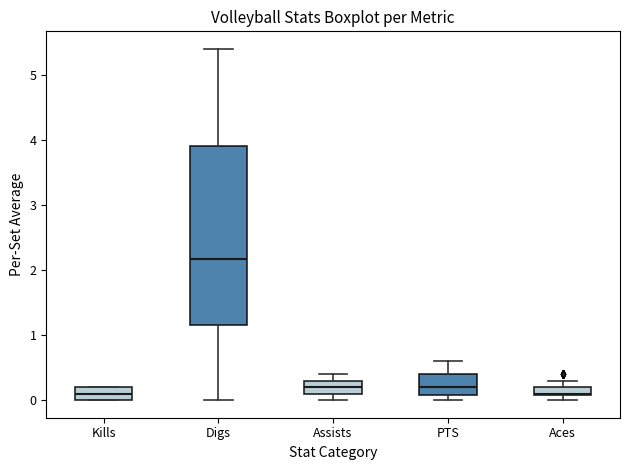

Comparing the boxes themselves (not the whiskers), which one is the tallest?

Digs